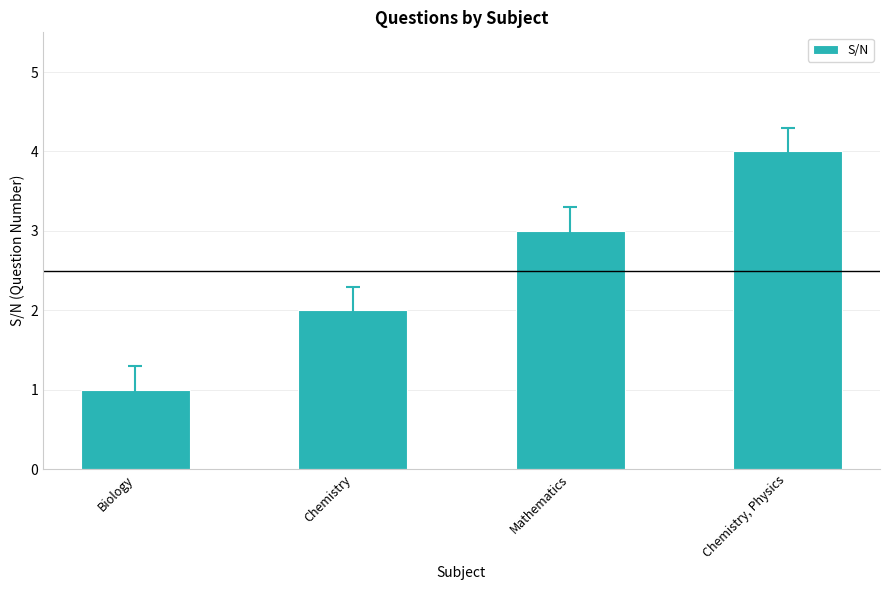

Are the bars grouped side by side (vs. stacked)?

No